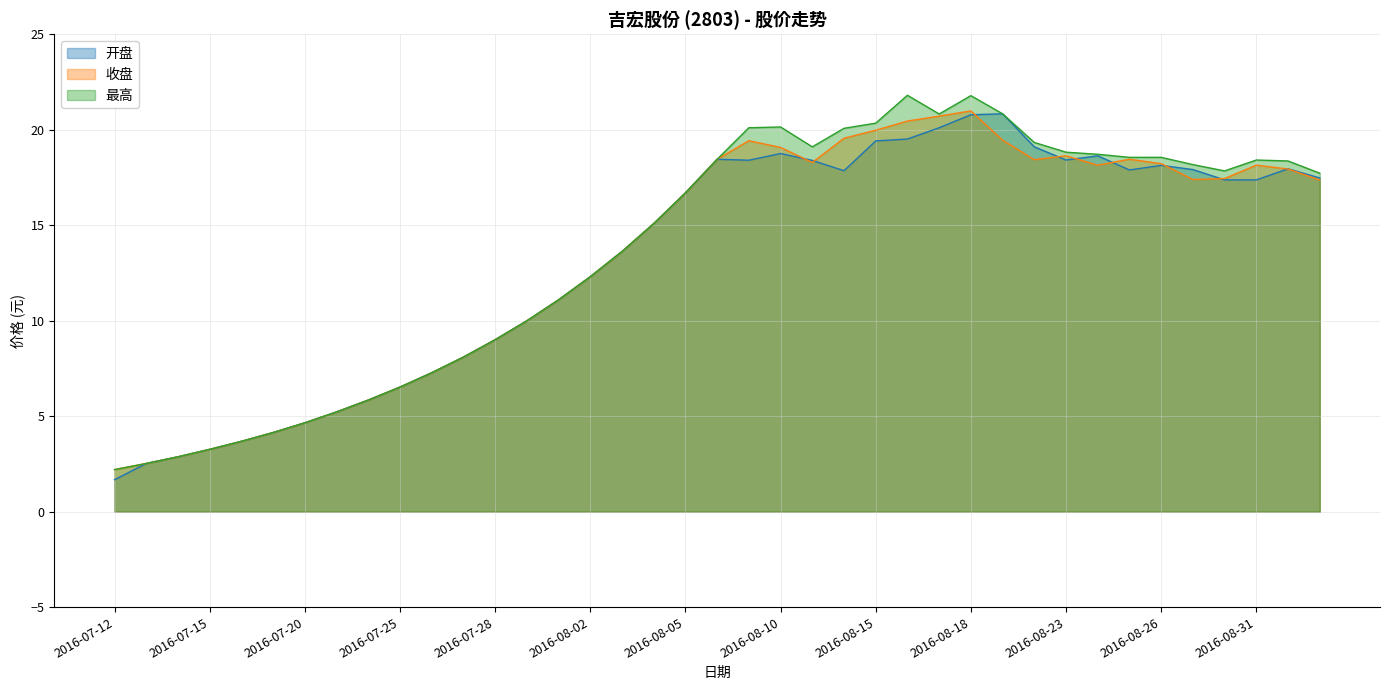

What is the difference between the highest and lowest values at 2016-09-01?

0.4